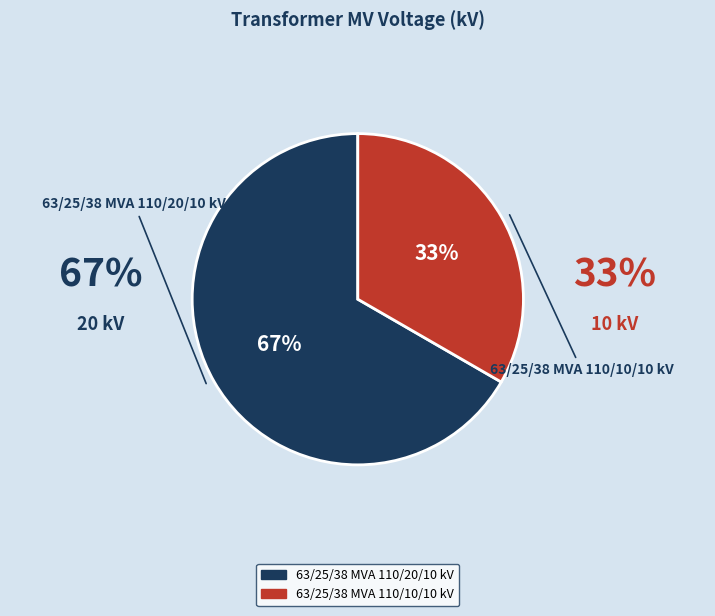

Between 63/25/38 MVA 110/20/10 kV and 63/25/38 MVA 110/10/10 kV, which is larger?

63/25/38 MVA 110/20/10 kV